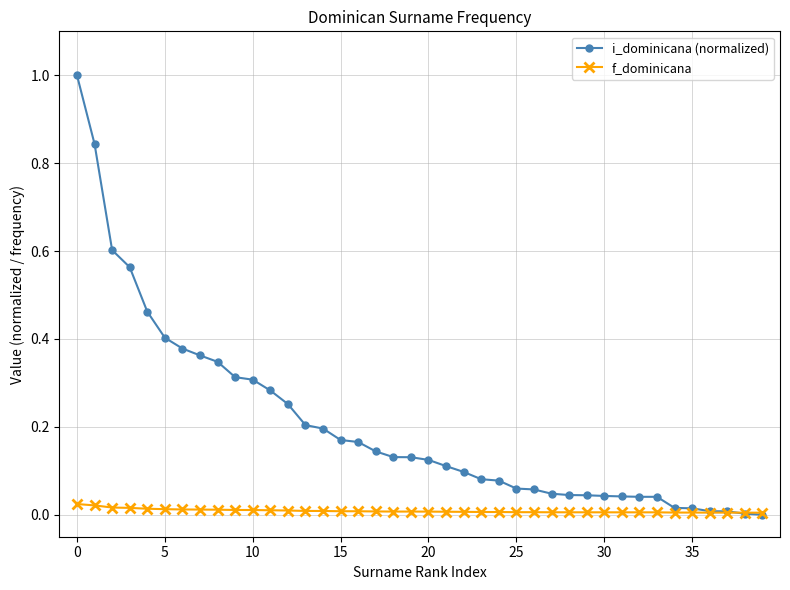

Rank the series by their average value, from lowest to highest.

f_dominicana, i_dominicana (normalized)